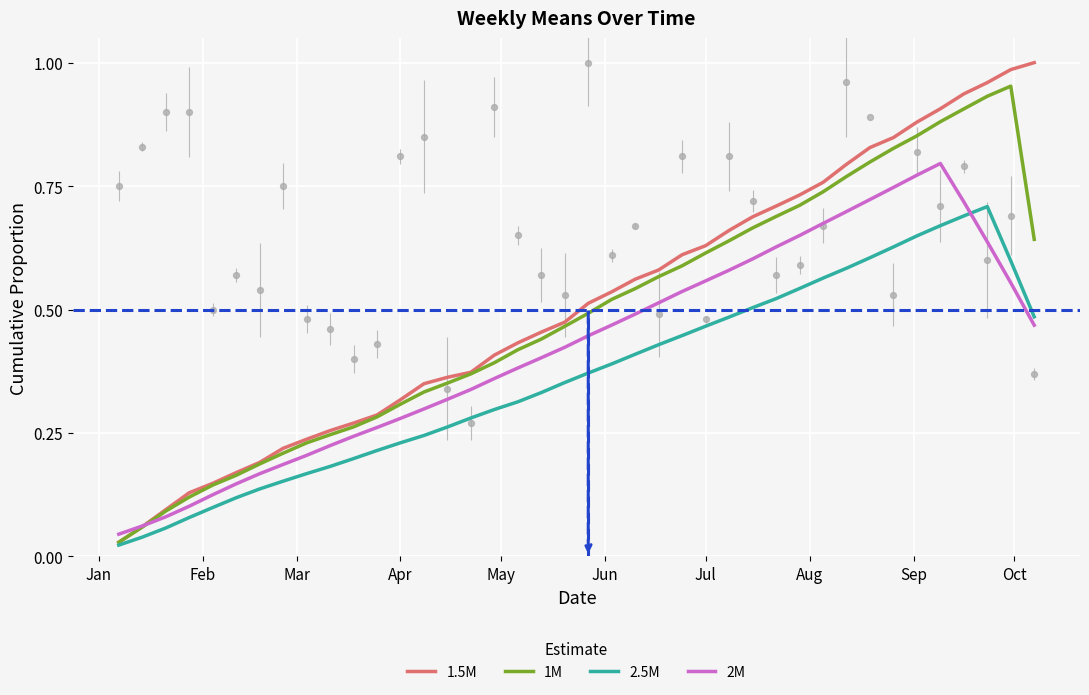

Is the value of 1.5M at 17 greater than the value of 2.5M at 19?

Yes